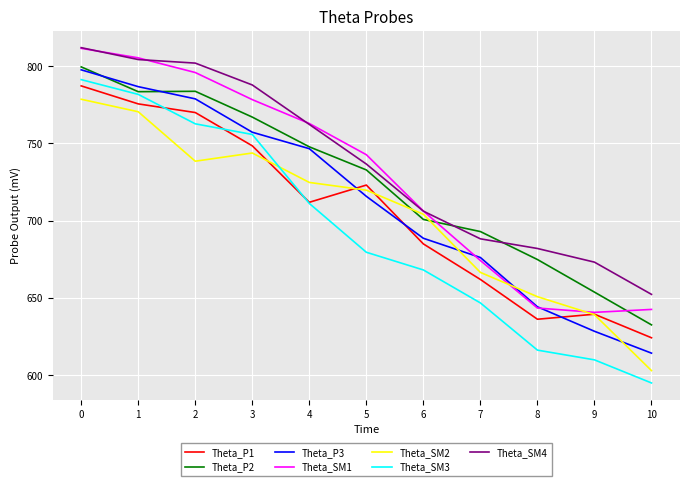

What is the minimum value shown in the chart?

594.9